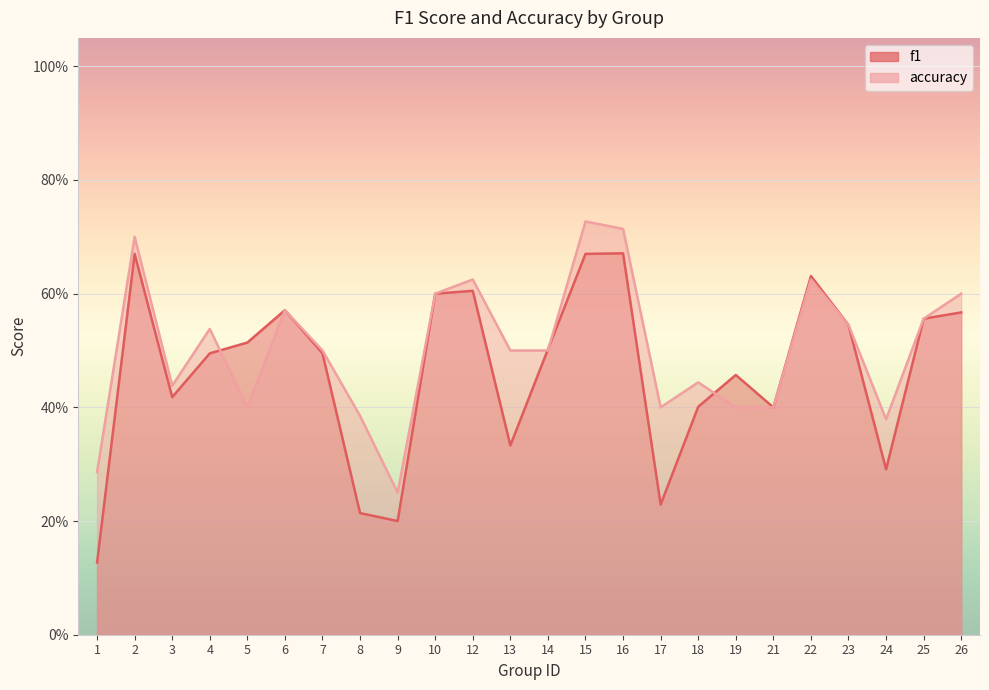

List the labels in order of accuracy value, smallest first.

9, 1, 24, 8, 5, 17, 19, 21, 3, 18, 7, 13, 14, 4, 23, 25, 6, 10, 26, 12, 22, 2, 16, 15